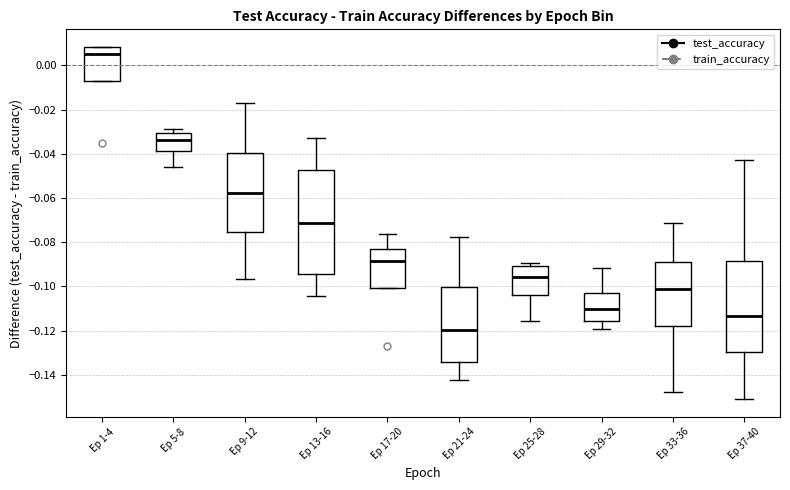

Reading left to right, read every box against the y-axis: the position of its median line, the range the box covers, and the ends of its whiskers. The values are not printed on the chart, so give them approximately, as read against the axis.

Ep 1-4: median 0.006, box -0.008 to 0.008, whiskers -0.008 to 0.008
Ep 5-8: median -0.034, box -0.038 to -0.030, whiskers -0.046 to -0.028
Ep 9-12: median -0.058, box -0.076 to -0.040, whiskers -0.096 to -0.016
Ep 13-16: median -0.072, box -0.094 to -0.048, whiskers -0.104 to -0.032
Ep 17-20: median -0.088, box -0.100 to -0.084, whiskers -0.100 to -0.076
Ep 21-24: median -0.120, box -0.134 to -0.100, whiskers -0.142 to -0.078
Ep 25-28: median -0.096, box -0.104 to -0.090, whiskers -0.116 to -0.090 (just above the box's upper edge)
Ep 29-32: median -0.110, box -0.116 to -0.102, whiskers -0.120 to -0.092
Ep 33-36: median -0.102, box -0.118 to -0.088, whiskers -0.148 to -0.072
Ep 37-40: median -0.114, box -0.130 to -0.088, whiskers -0.152 to -0.042